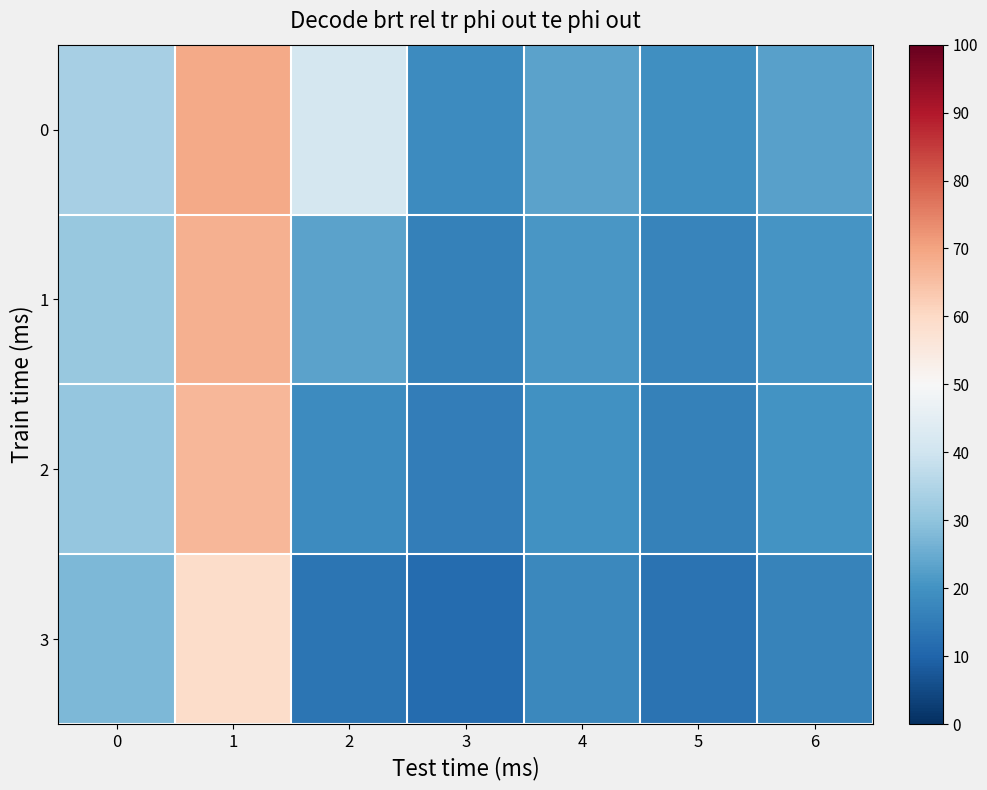

How many series are shown in this chart?

4